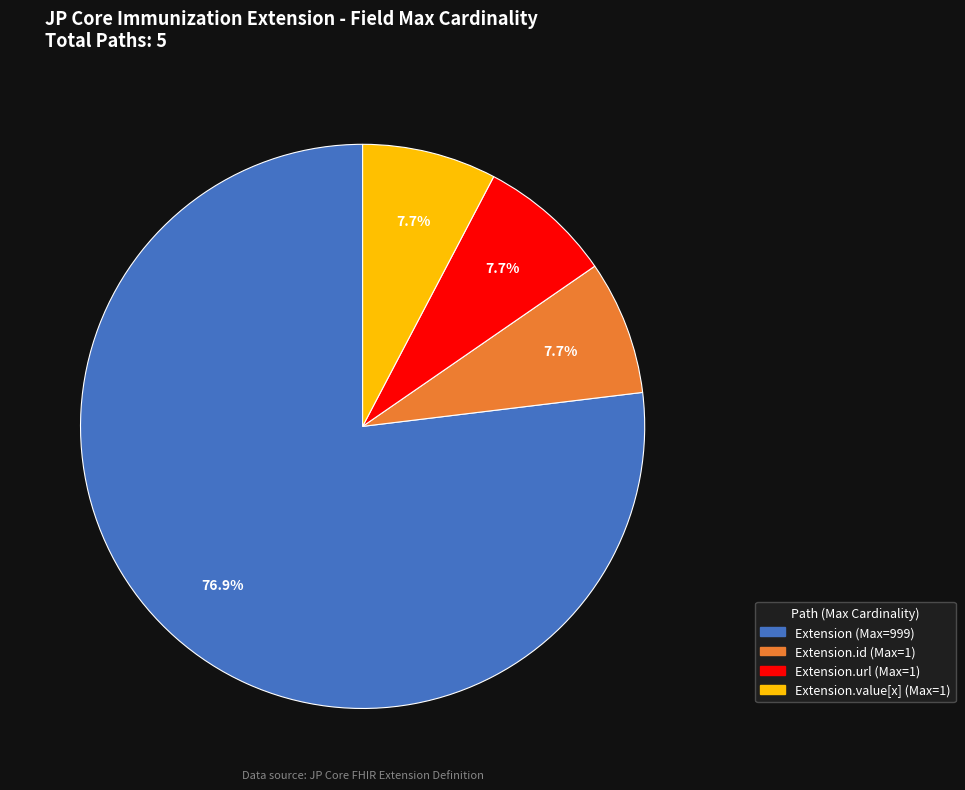

Is there a majority slice in this chart?

Yes